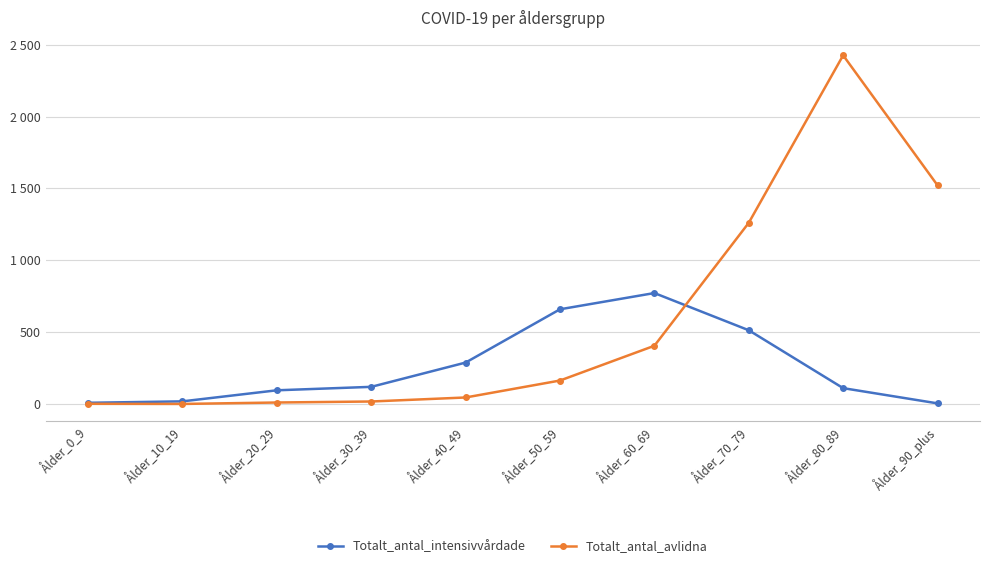

Does the chart have visible grid lines?

Yes